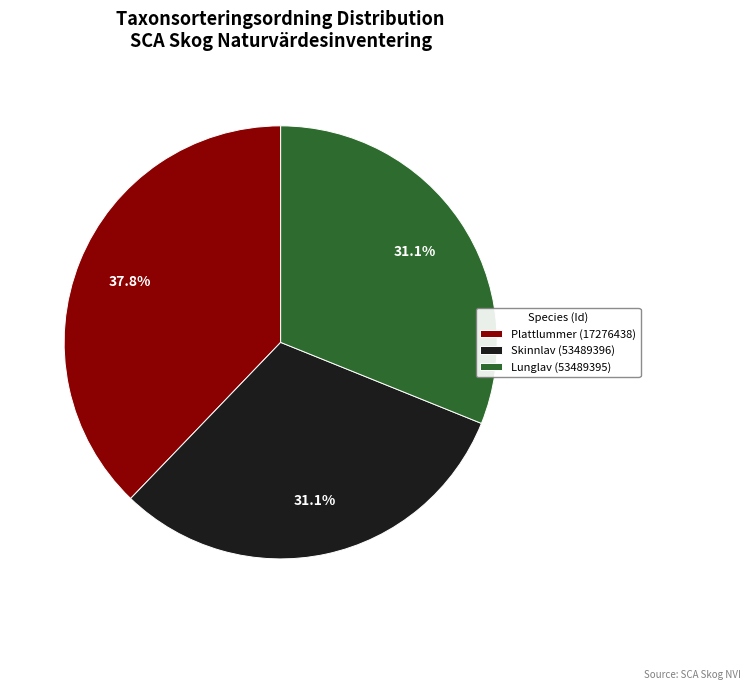

Is it true that Plattlummer (17276438) is 38% of the pie?

True